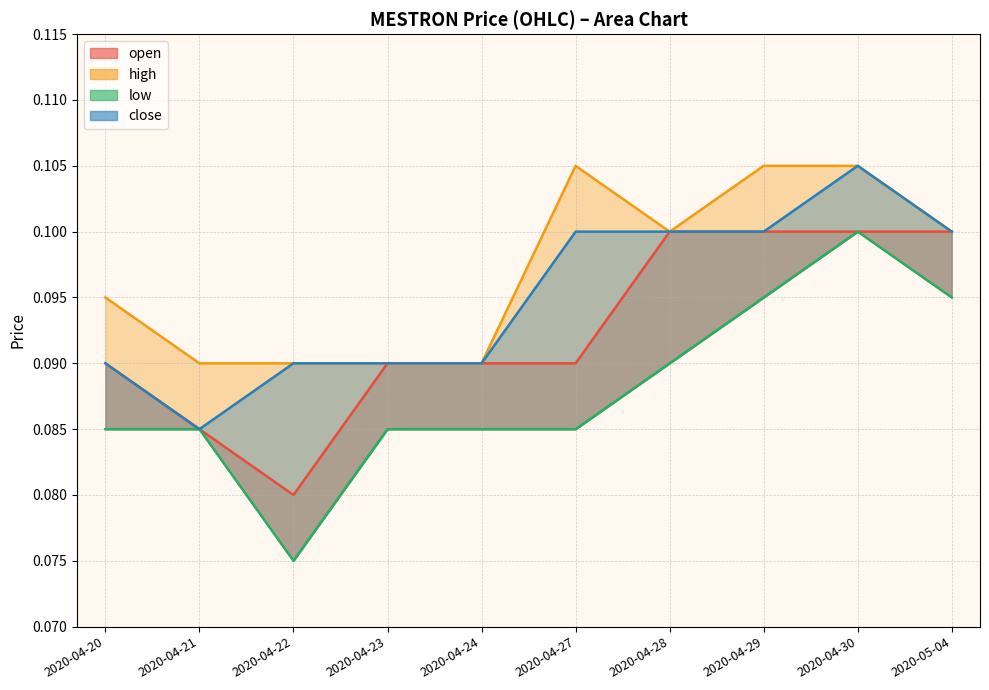

At which category does the chart reach its peak across all series?

2020-04-27